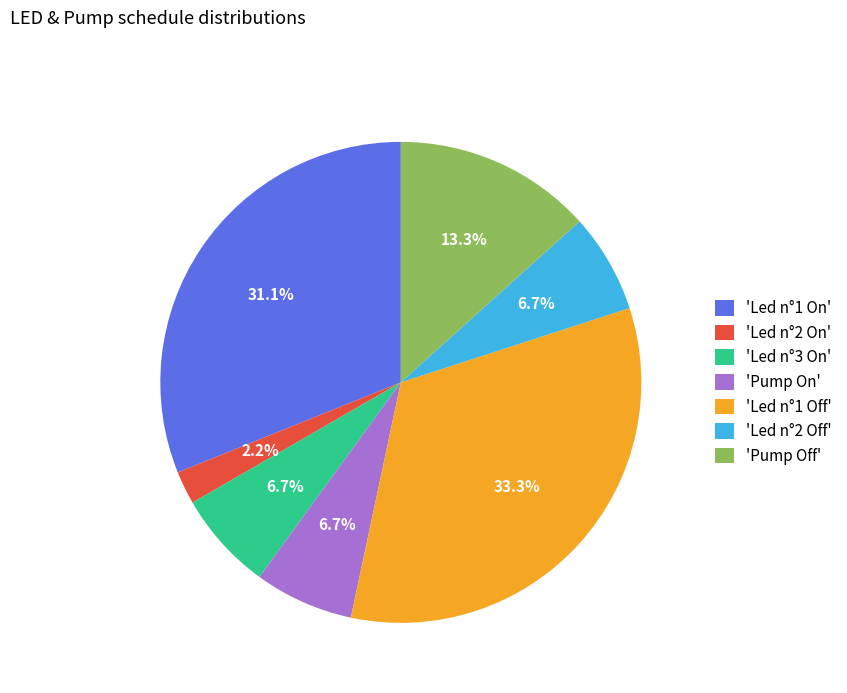

Is there any slice that represents more than half of the pie?

No